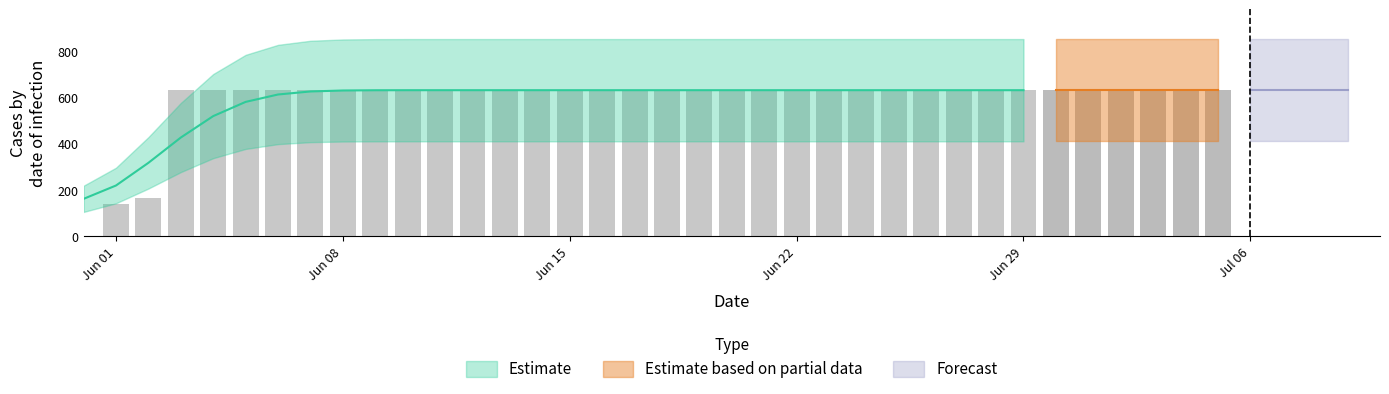

Between 2020-07-03 and 2020-06-19, which is larger?

2020-07-03